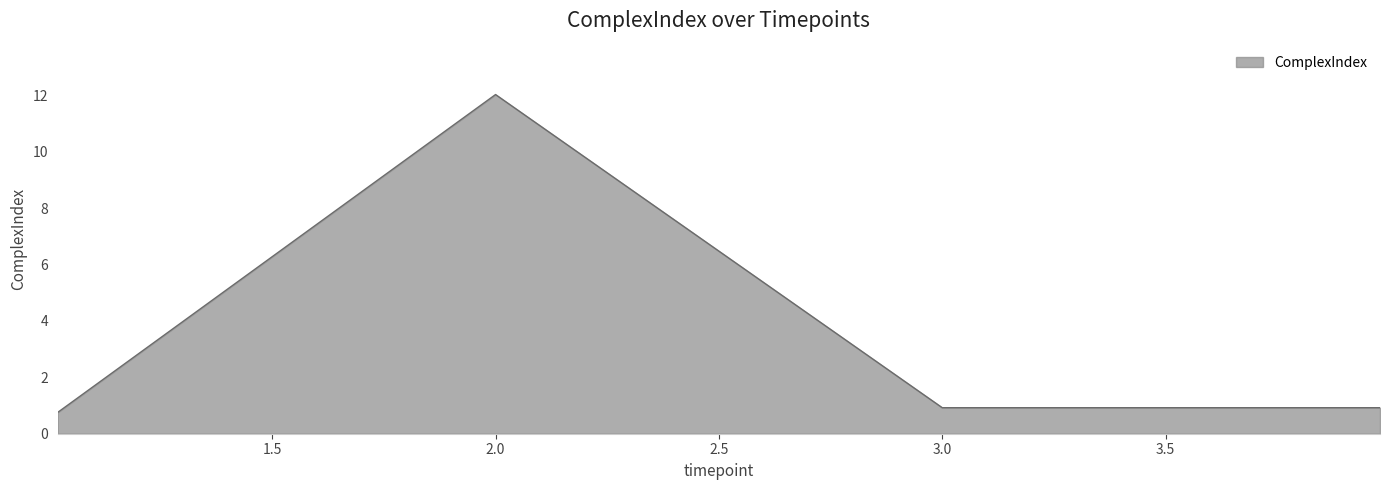

What is the greatest value displayed?

12.0